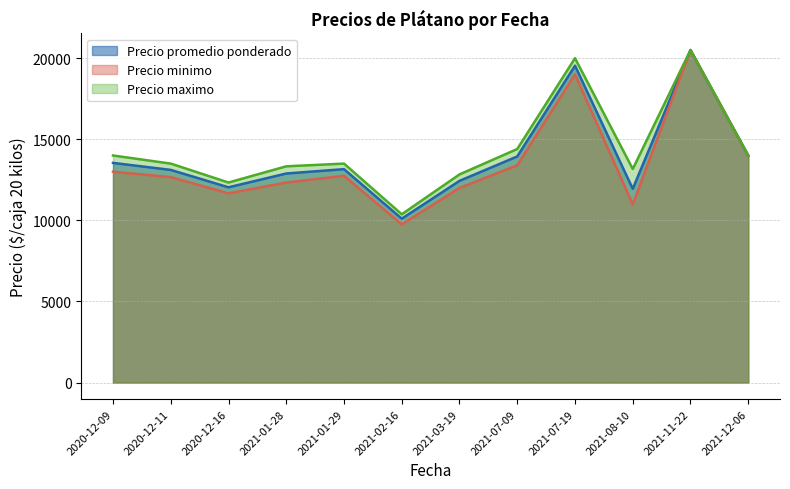

Read the Precio maximo value at 2020-12-16, to the nearest 50.

12350